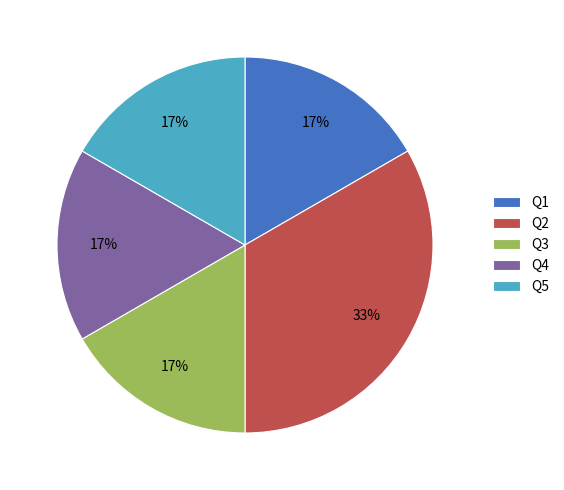

Is it true that Q5 is 17% of the pie?

True